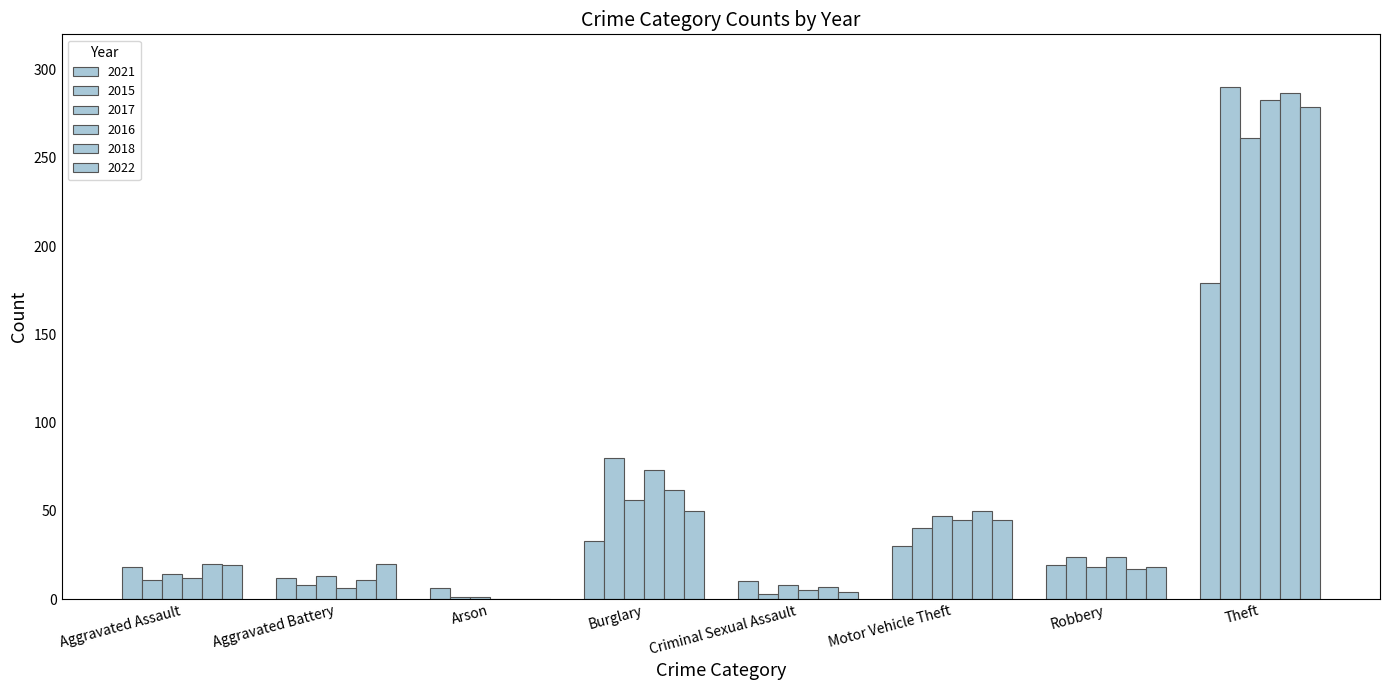

At which label does 2015 first exceed 24?

Burglary